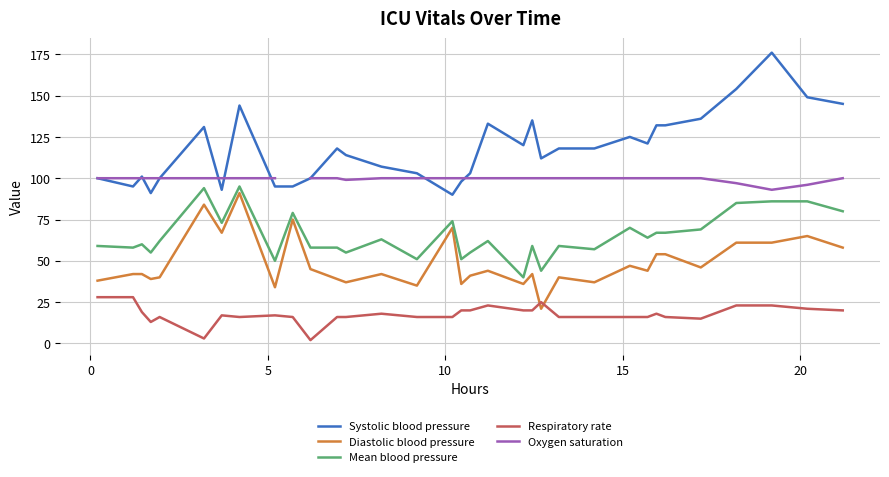

What is the highest value of the Diastolic blood pressure series?

91